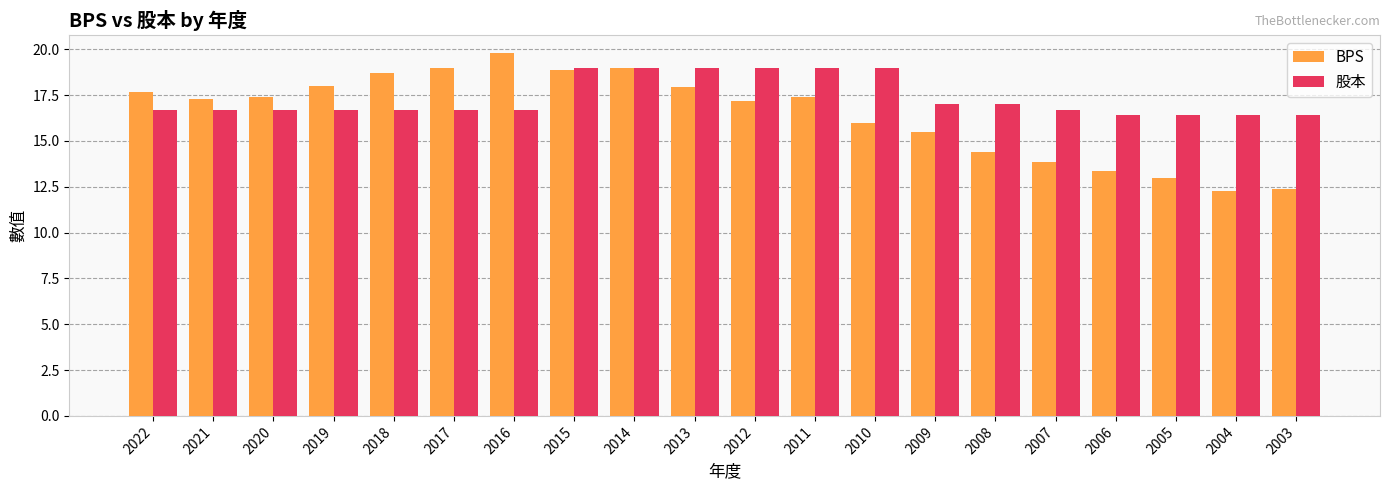

What is the highest value of the BPS series?

19.8